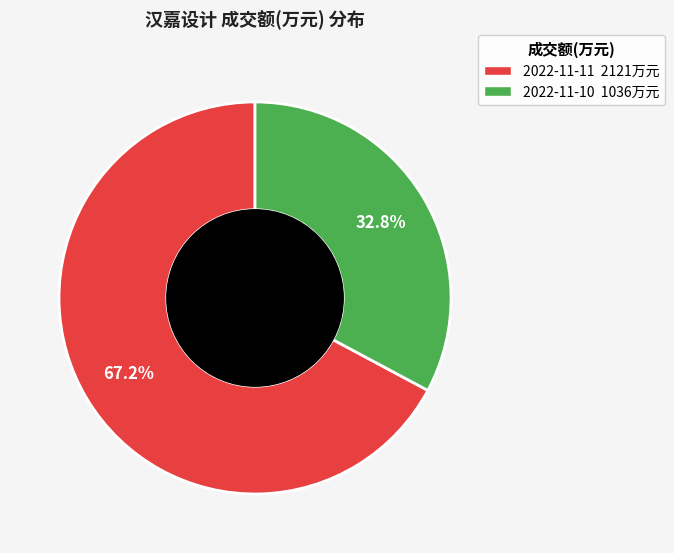

Count the number of slices in the pie.

2